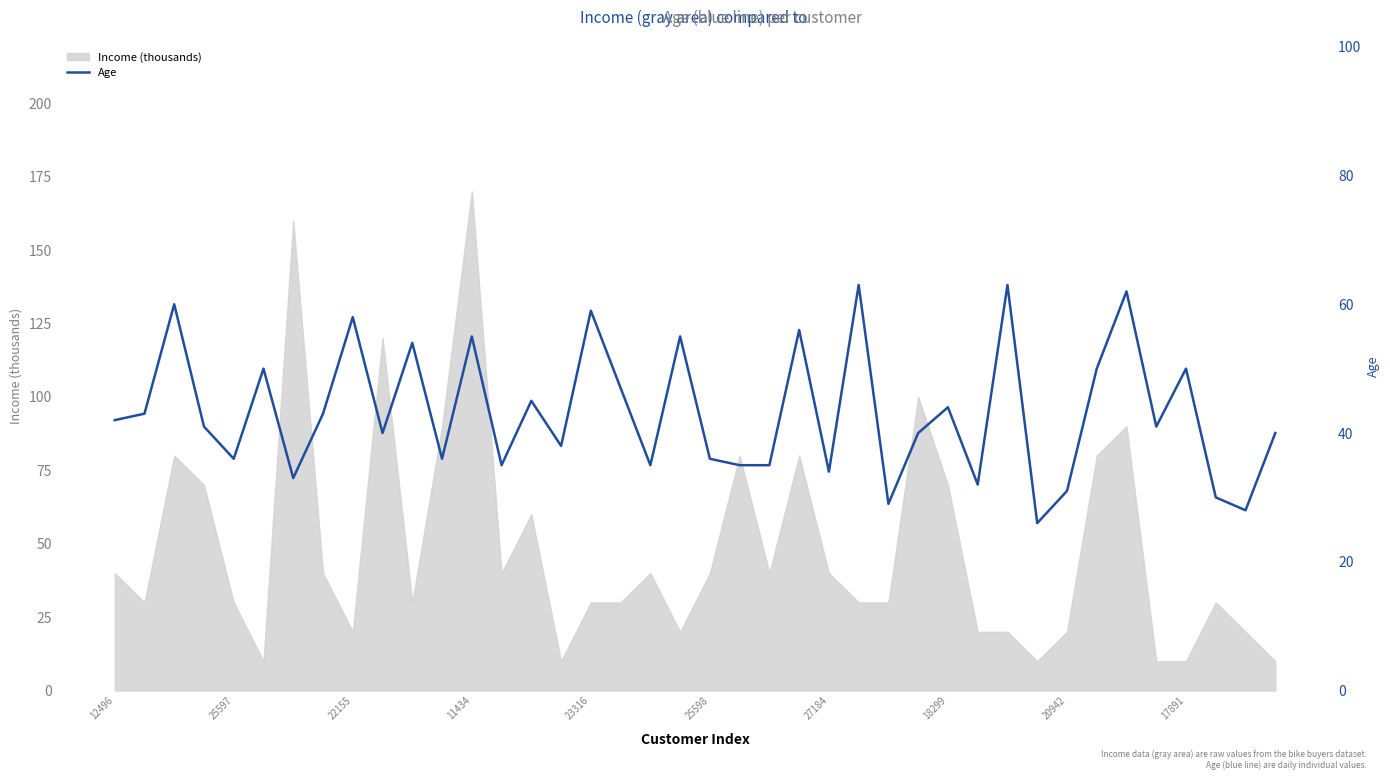

How many points are lower than both their immediate neighbors (excluding endpoints)?

13